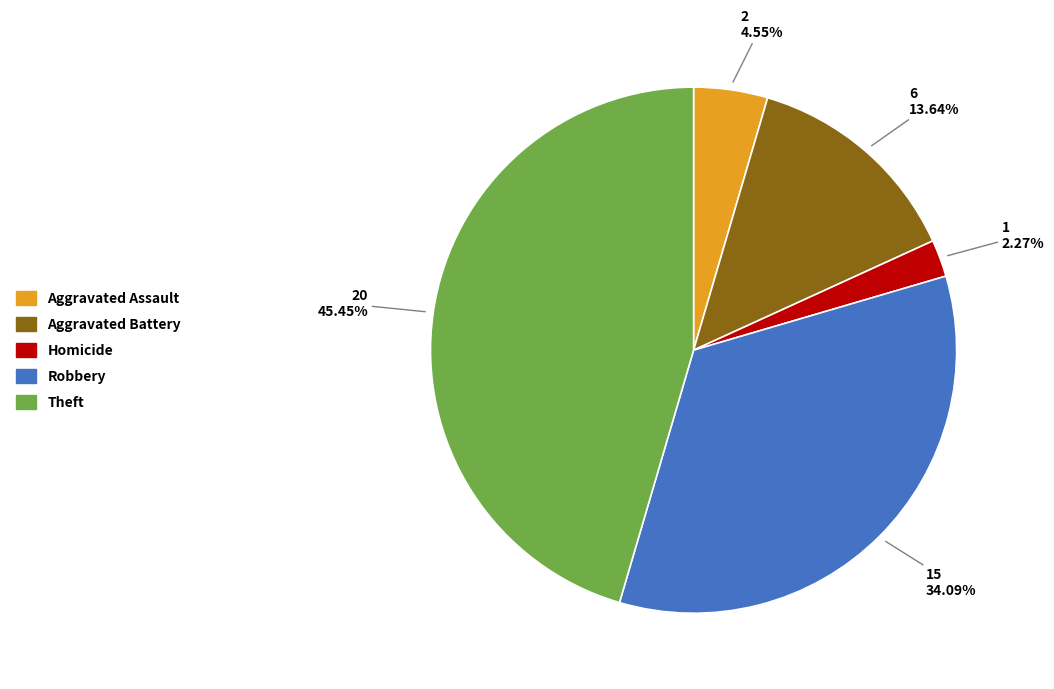

What percentage is the Aggravated Battery slice, to the nearest percent?

14%